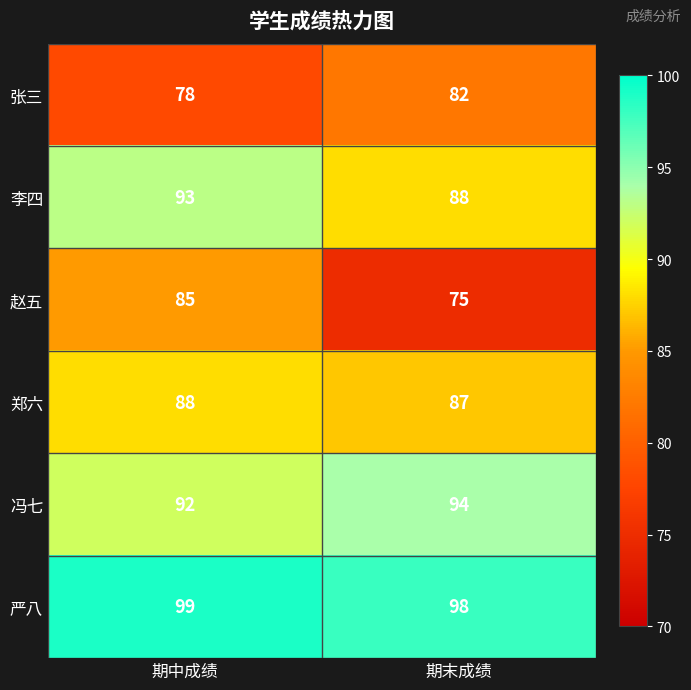

At which label is 严八 closest to 98?

期末成绩